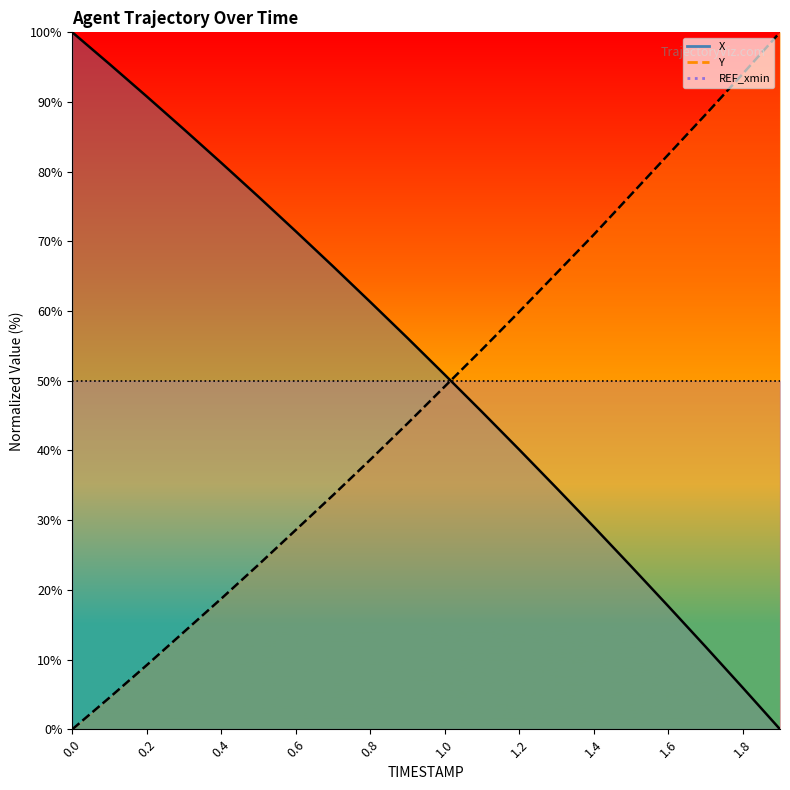

How many intersections are there between Y and X?

1